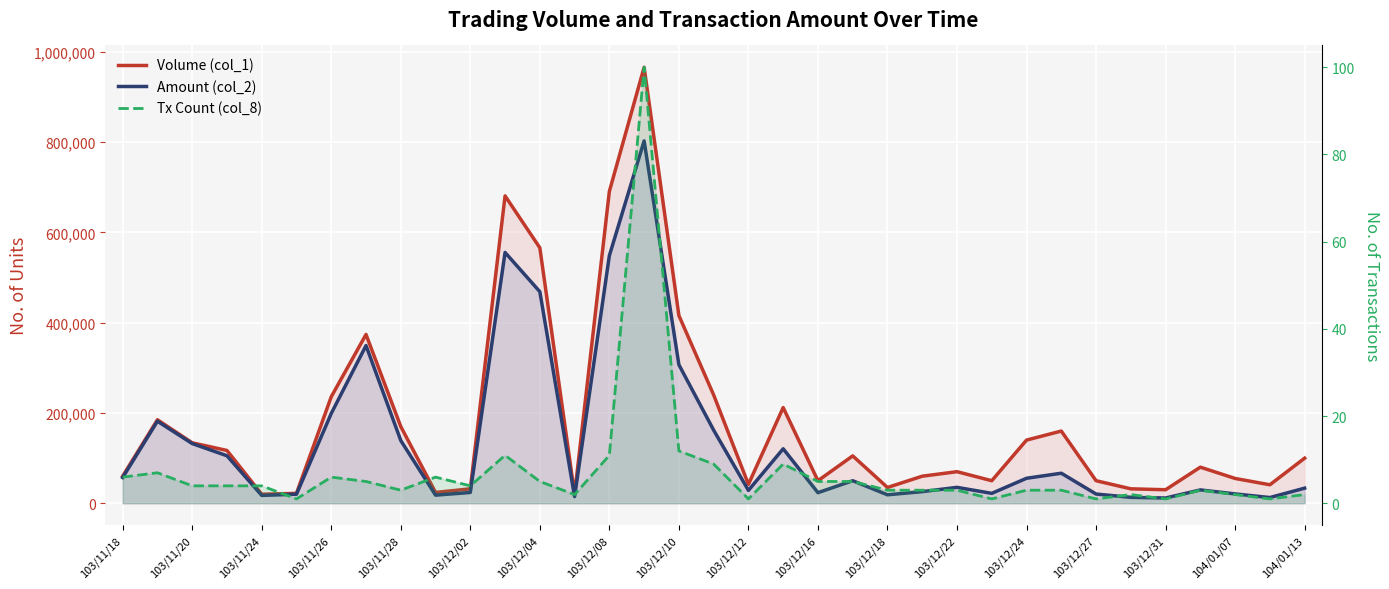

What is the smallest value displayed?

1